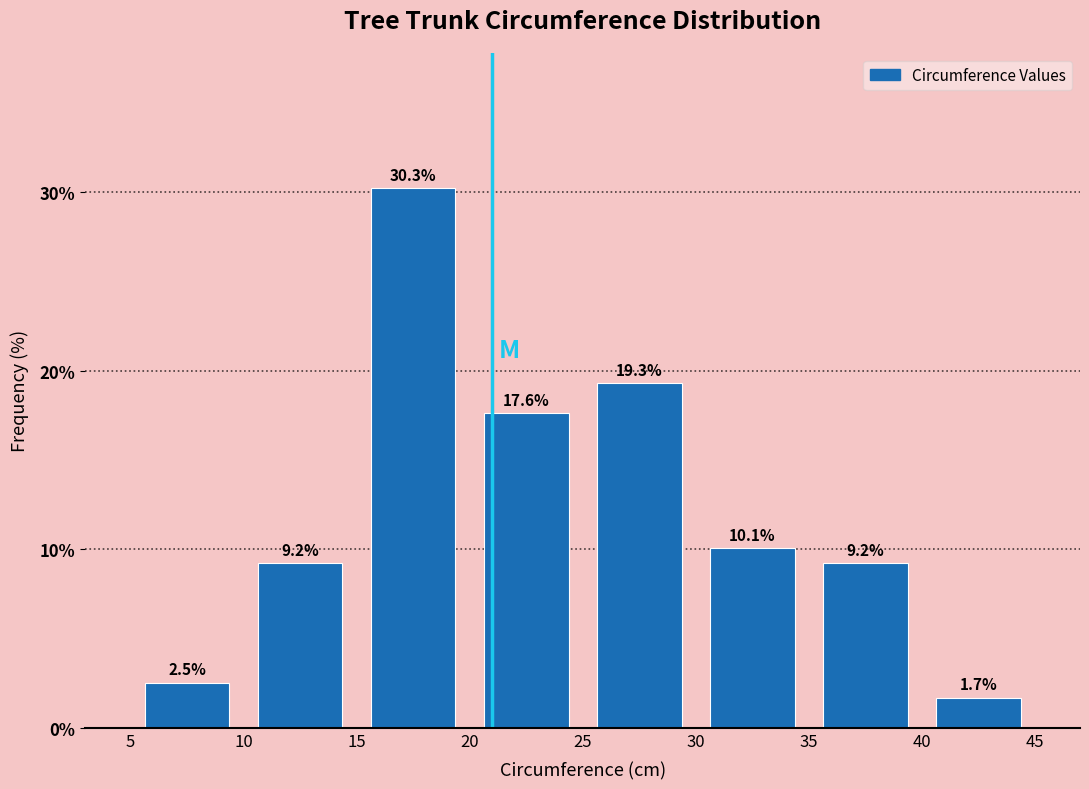

Over which range of the x-axis is the bar tallest?

15 to 20